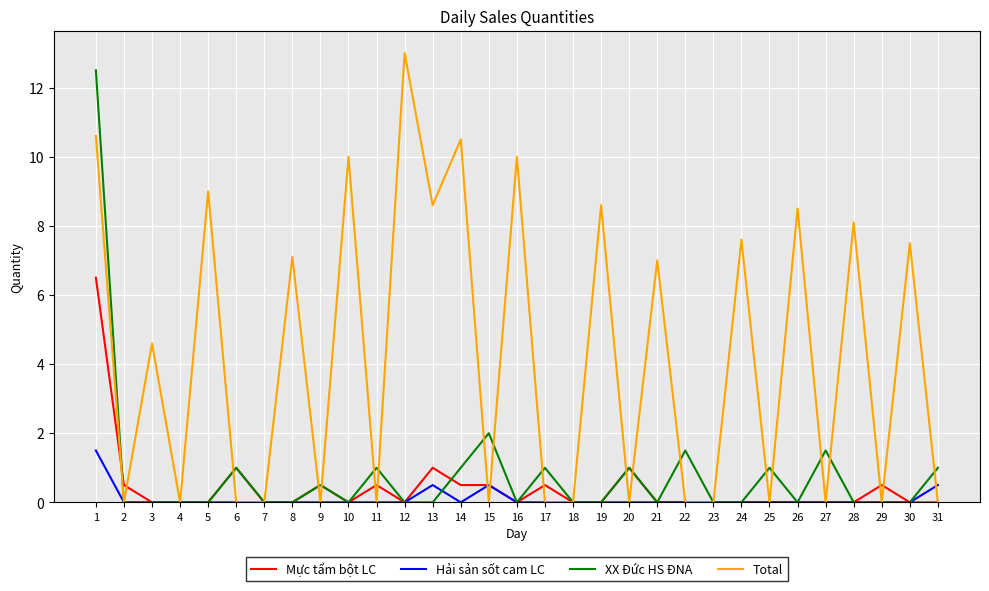

What is the maximum value for Hải sản sốt cam LC?

1.5